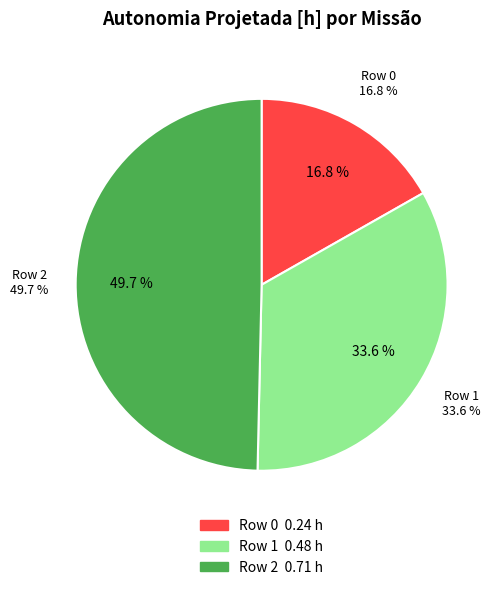

Is the sum of Row 1 and Row 2 greater than half?

Yes